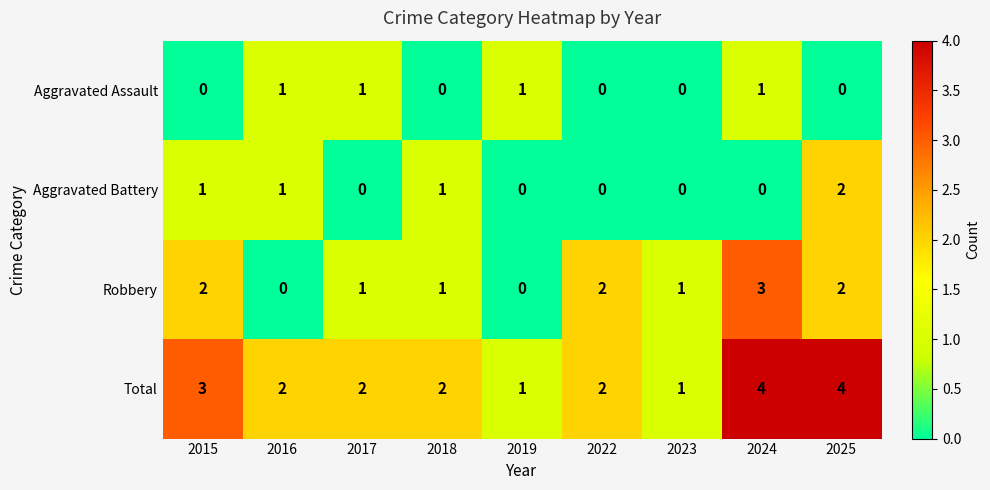

How many distinct data groups are displayed?

4